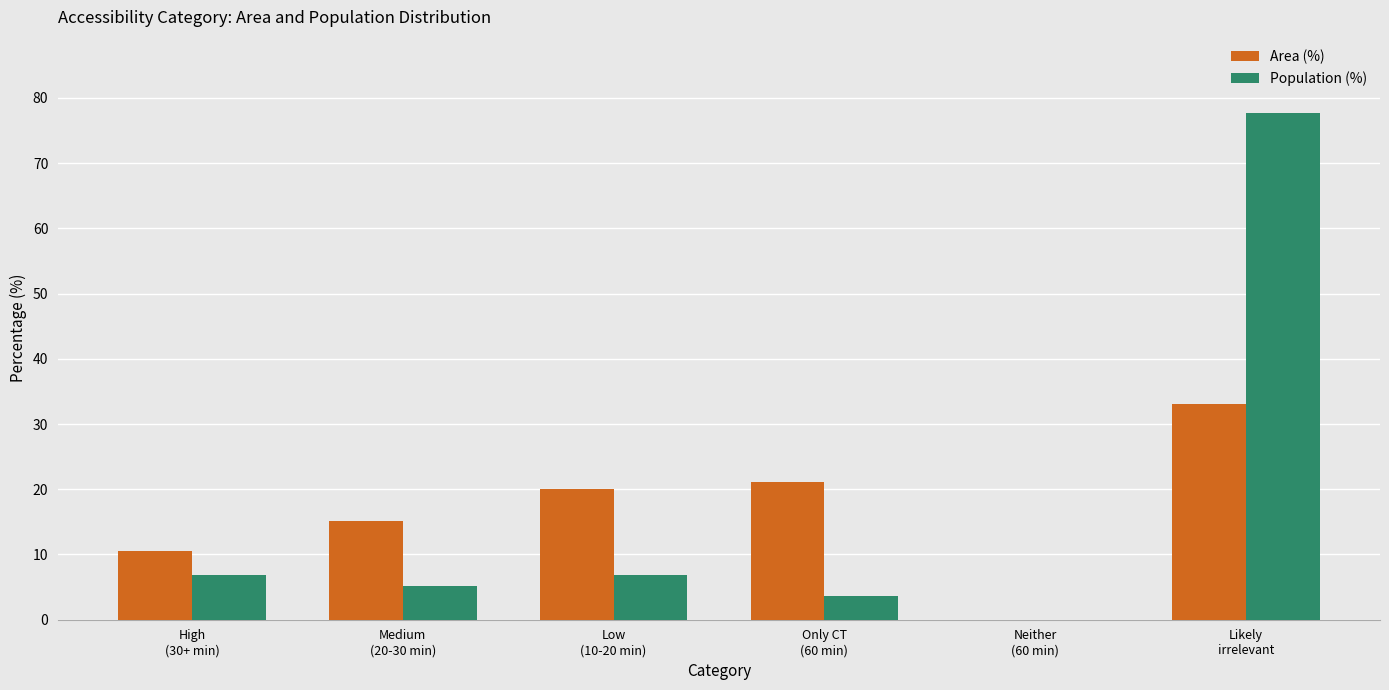

What is the spread (max minus min) of values at Medium
(20-30 min)?

10.0